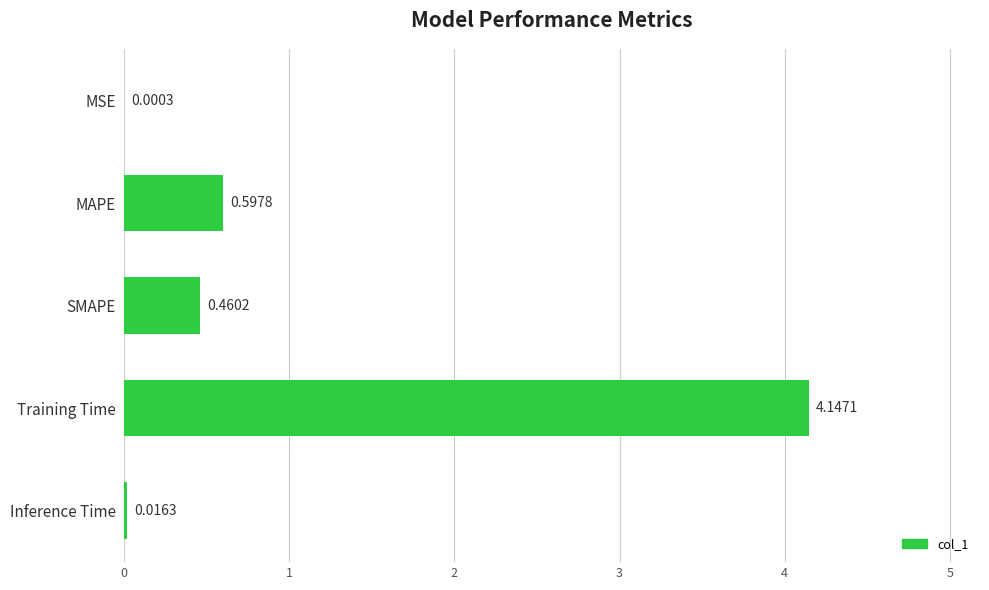

Where is the data nearest to the value 2?

MAPE